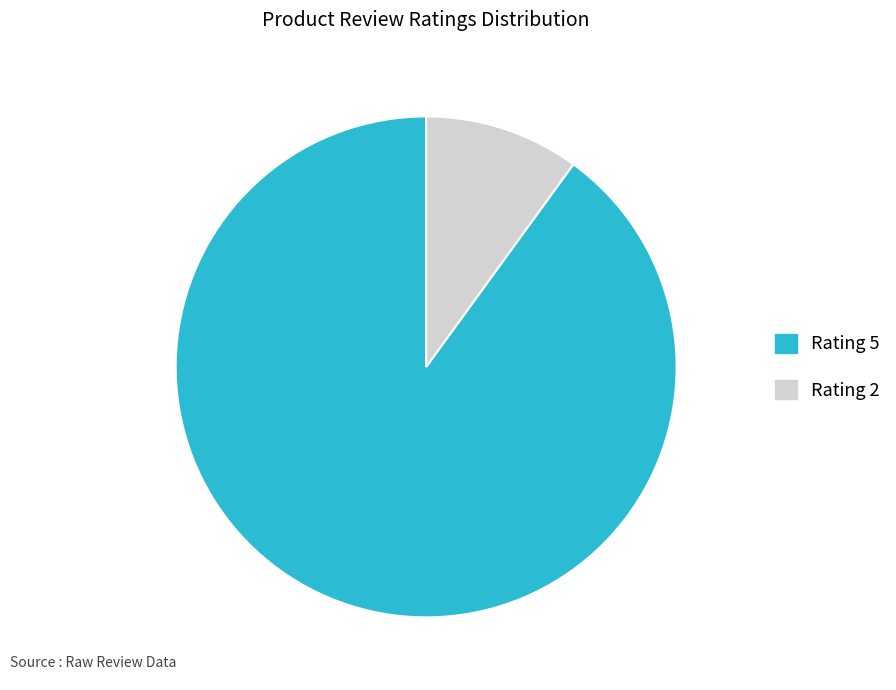

How many segments does this pie chart have?

2